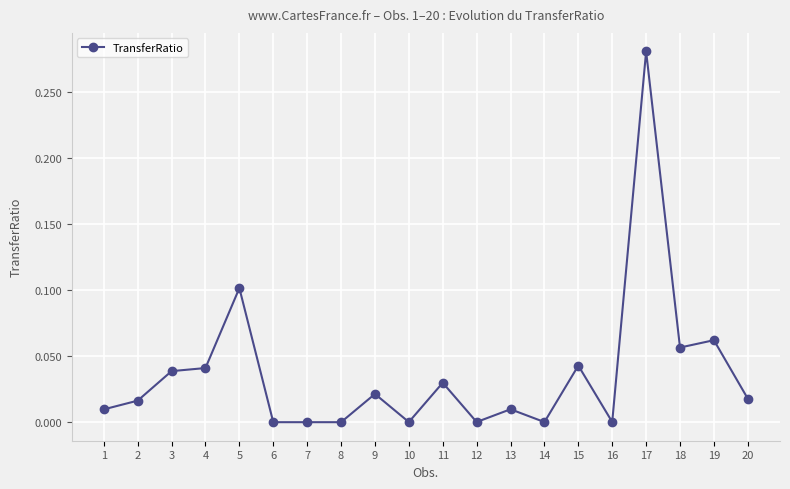

Is it true that the value at 6 is 0.1?

False